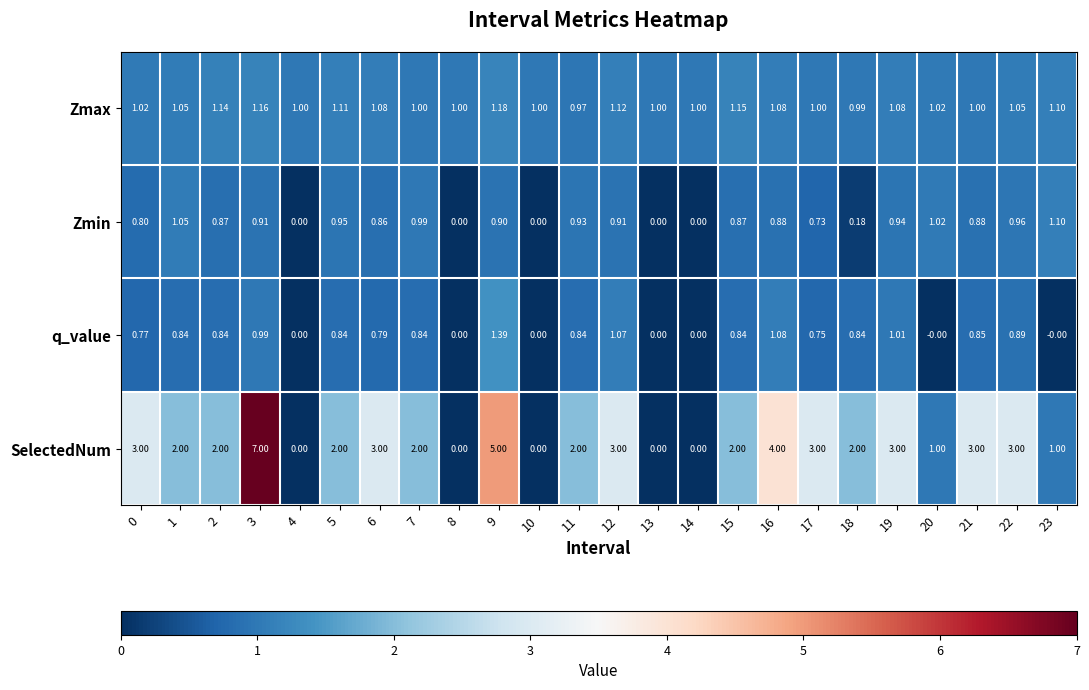

Rank the series at 17 from lowest to highest value.

Zmin, q_value, Zmax, SelectedNum